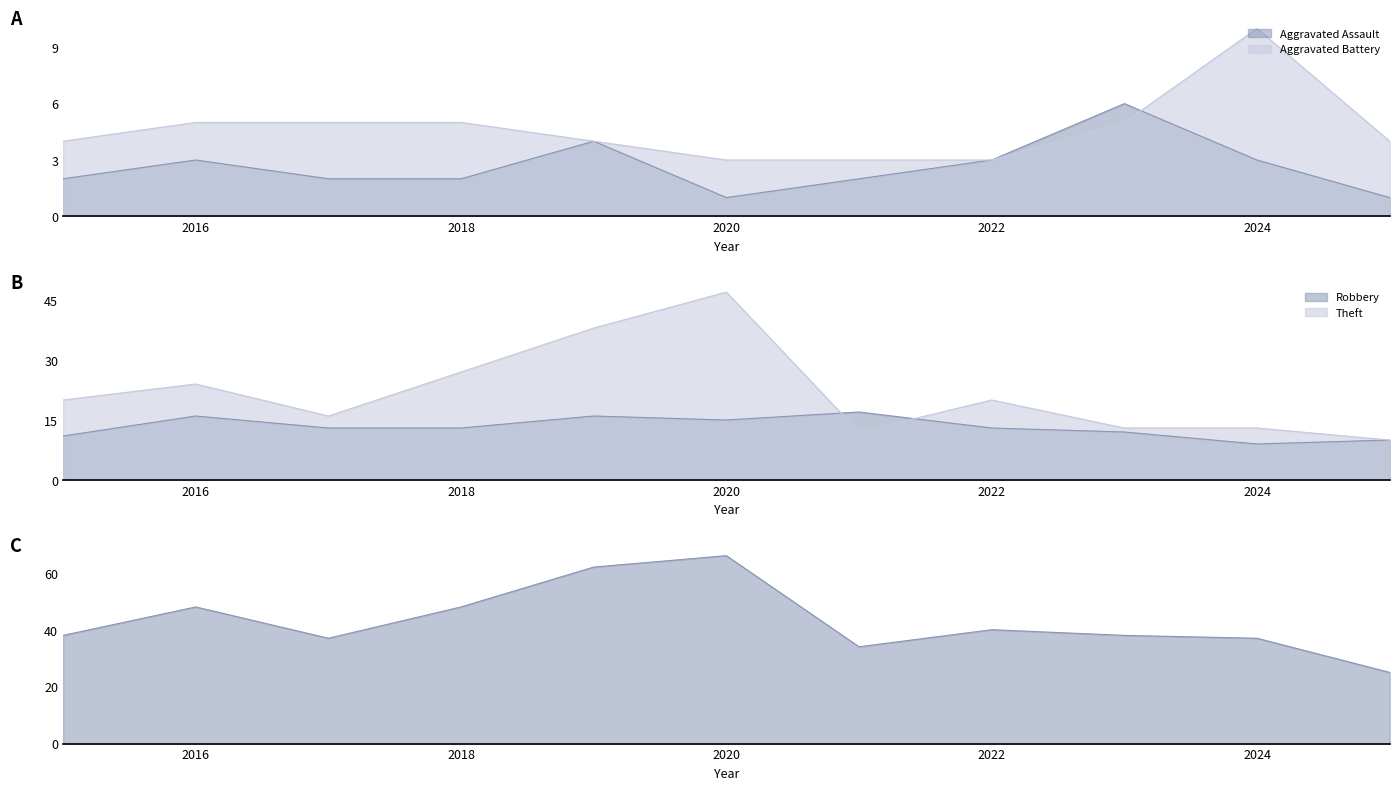

What is the spread (max minus min) of values at 2022?

37